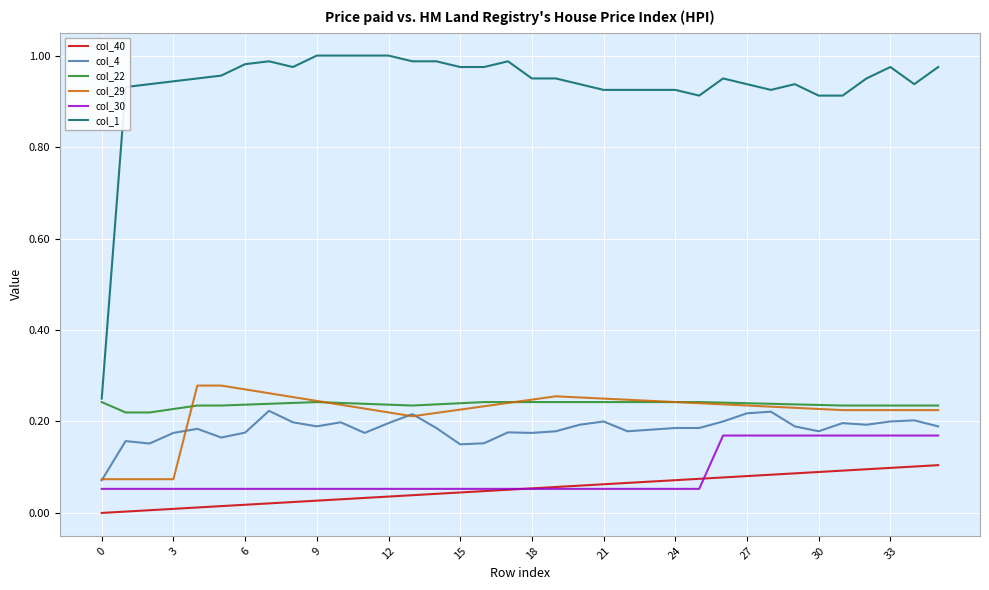

True or false: col_22 and col_40 cross at least once.

False